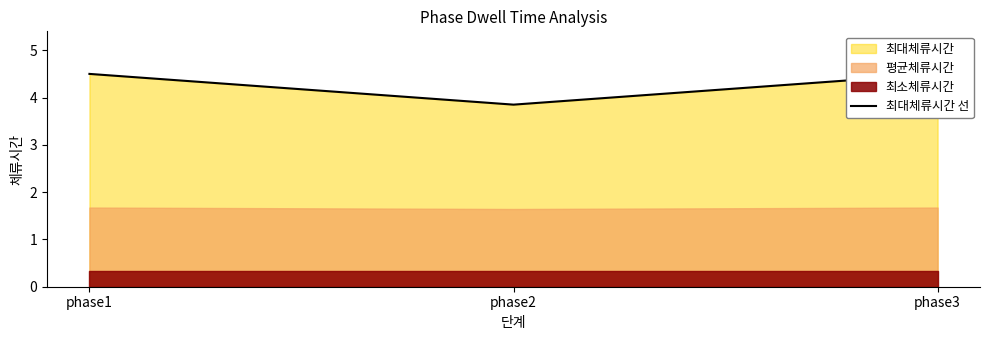

The value at phase1 is 3.1. True or false?

False